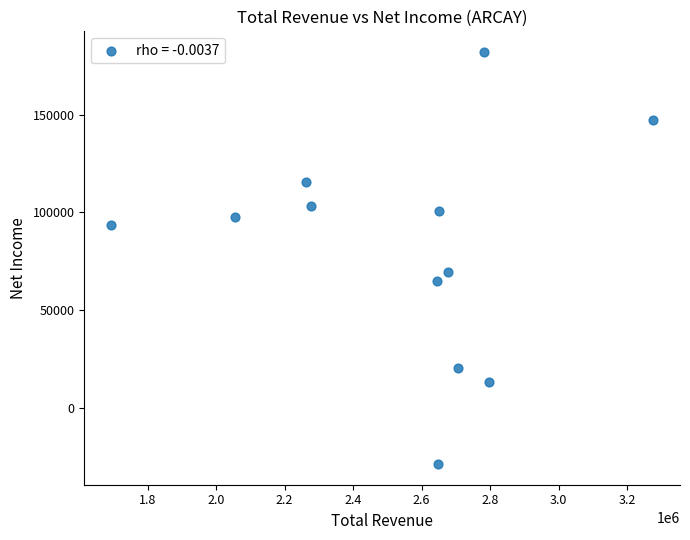

What is the range of X values (max minus min)?

1581100